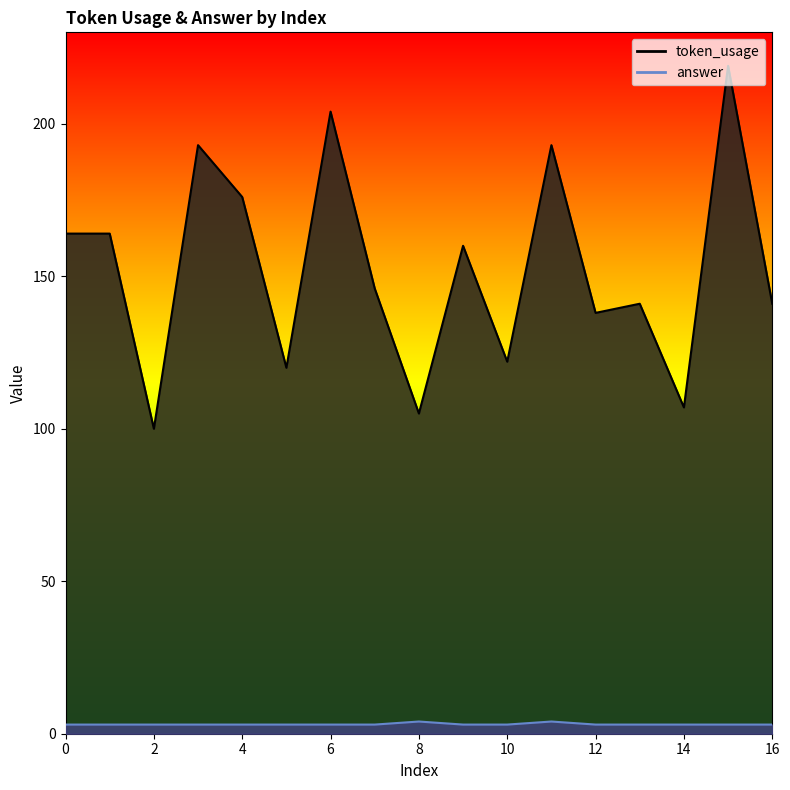

Rank the series by their maximum value, from lowest to highest.

answer, token_usage